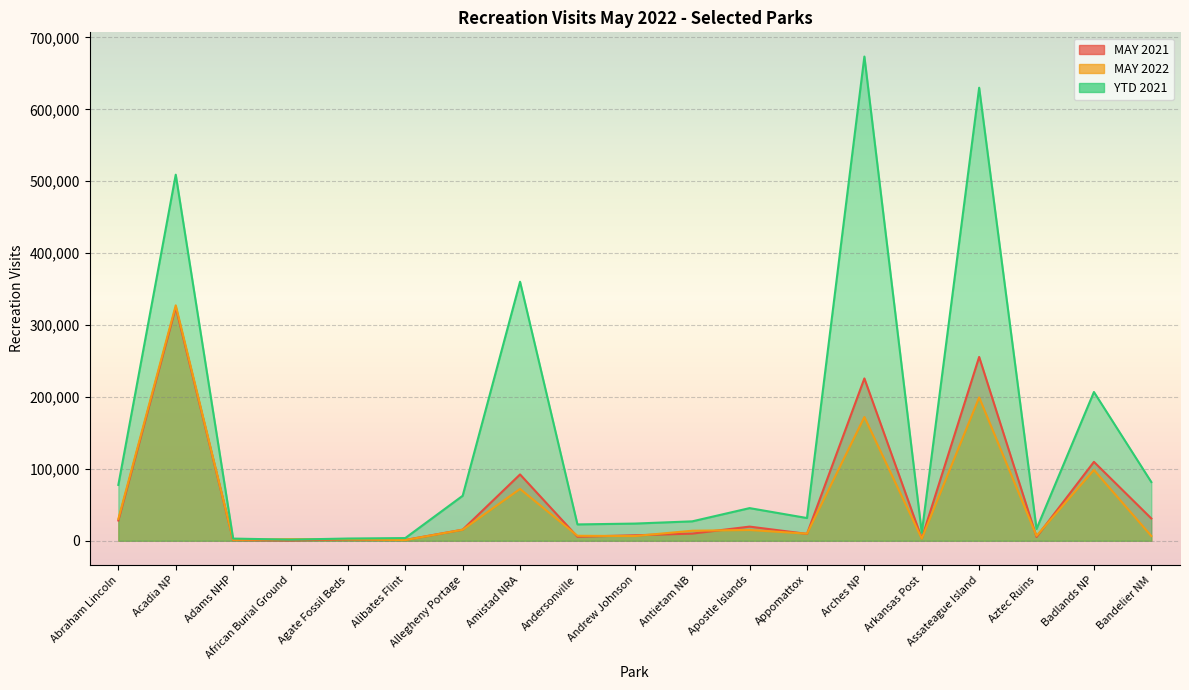

What is the label of the 18th point from the left?

Badlands NP